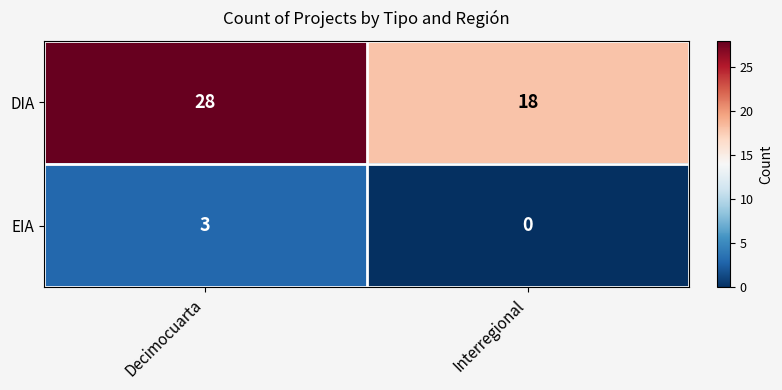

At which label does EIA reach its minimum?

Interregional